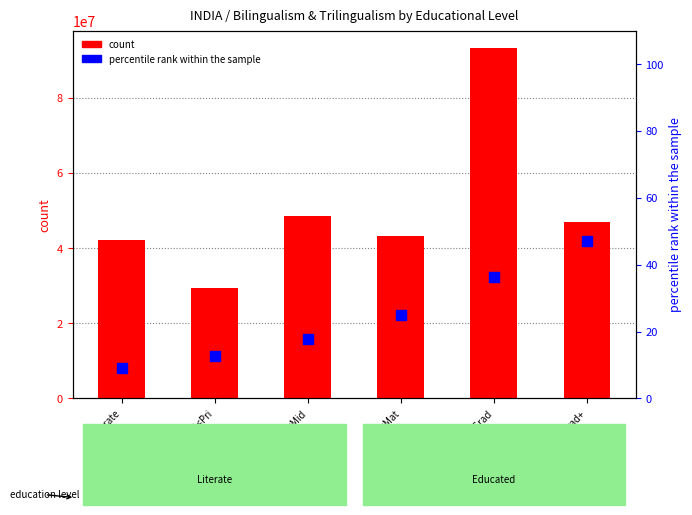

At which category is the sum across all series the highest?

Mat<Grad